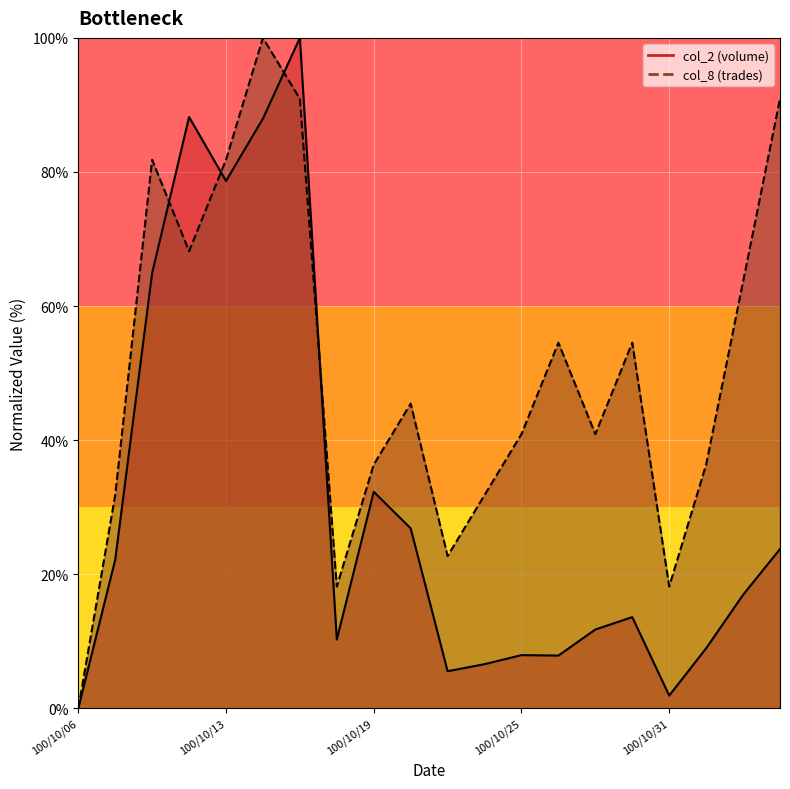

Reading right to left, what are all the values shown in this chart?

col_2: 100/11/03=23.8	100/11/02=16.9	100/11/01=9.0	100/10/31=1.9	100/10/28=13.6	100/10/27=11.8	100/10/26=7.9	100/10/25=8.0	100/10/24=6.6	100/10/21=5.5	100/10/20=26.9	100/10/19=32.3	100/10/18=10.3	100/10/17=100.0	100/10/14=88.0	100/10/13=78.7	100/10/12=88.2	100/10/11=64.9	100/10/07=22.2	100/10/06=0.0
col_8: 100/11/03=90.9	100/11/02=63.6	100/11/01=36.4	100/10/31=18.2	100/10/28=54.5	100/10/27=40.9	100/10/26=54.5	100/10/25=40.9	100/10/24=31.8	100/10/21=22.7	100/10/20=45.5	100/10/19=36.4	100/10/18=18.2	100/10/17=90.9	100/10/14=100.0	100/10/13=81.8	100/10/12=68.2	100/10/11=81.8	100/10/07=31.8	100/10/06=0.0